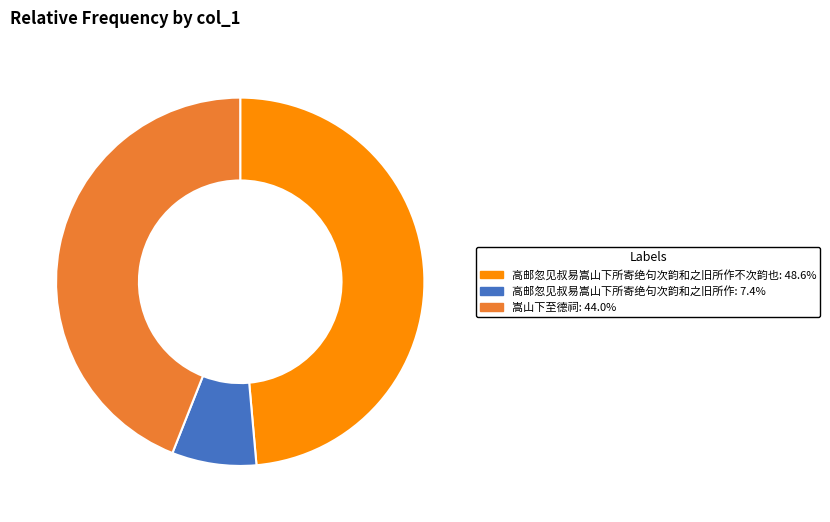

Is there a majority slice in this chart?

No